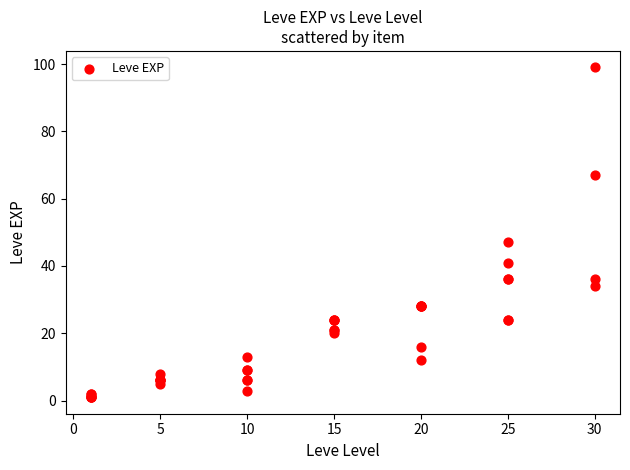

What Y value in the scatter plot is closest to 50?

47